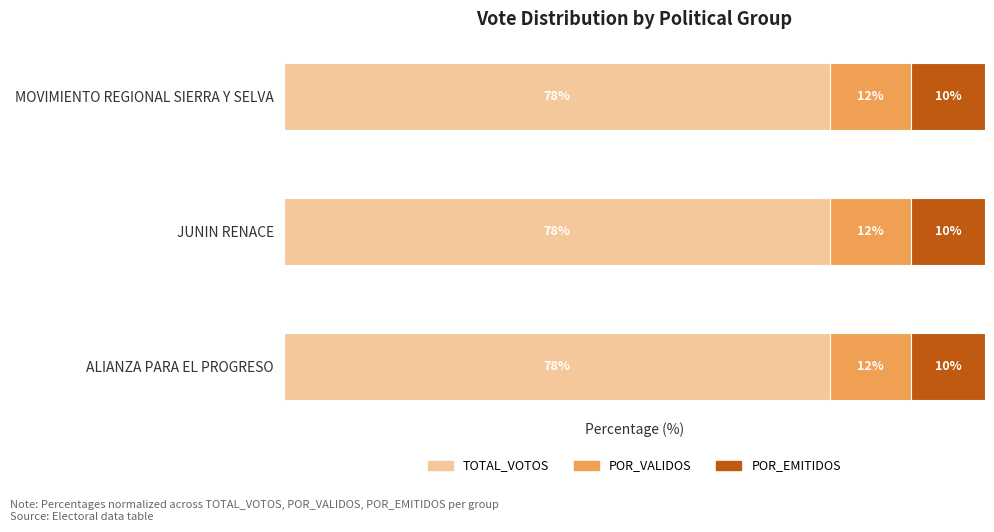

Count the POR_EMITIDOS values in the range 10 to 11.

3